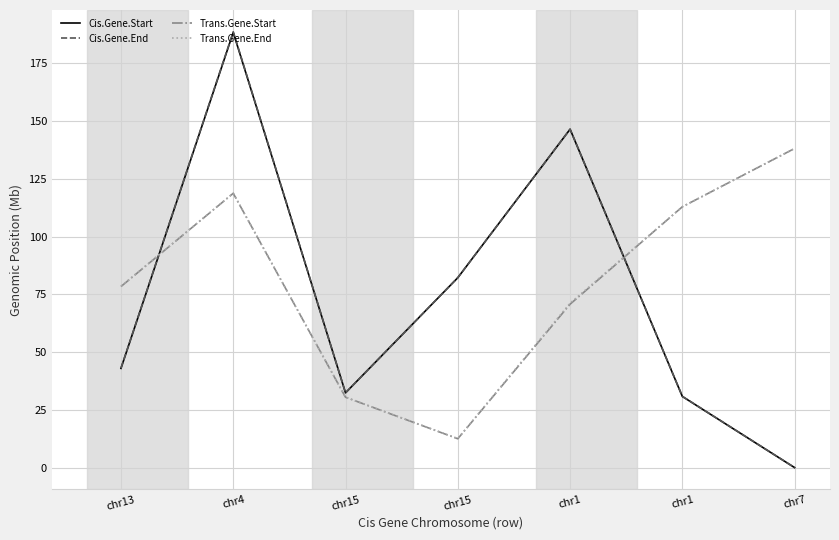

After their last crossing, which series has the higher values: Cis.Gene.End or Trans.Gene.Start?

Trans.Gene.Start